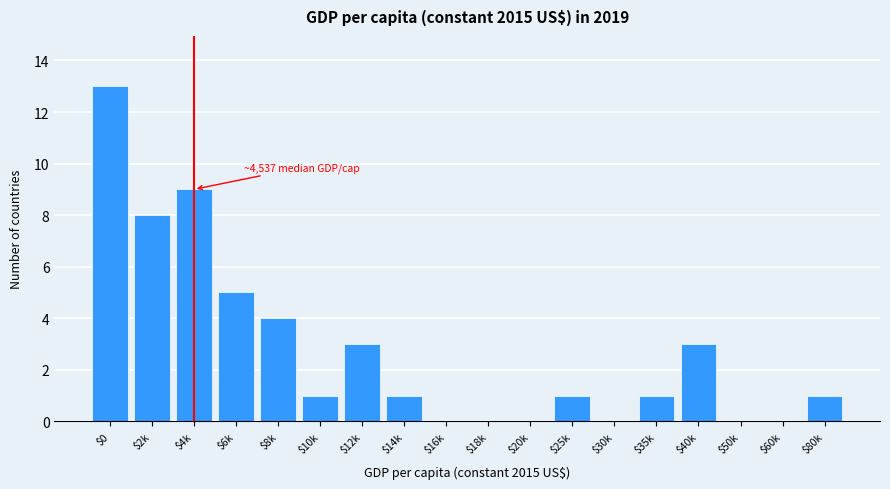

The chart shows a value of 1 at $25k. True or false?

True